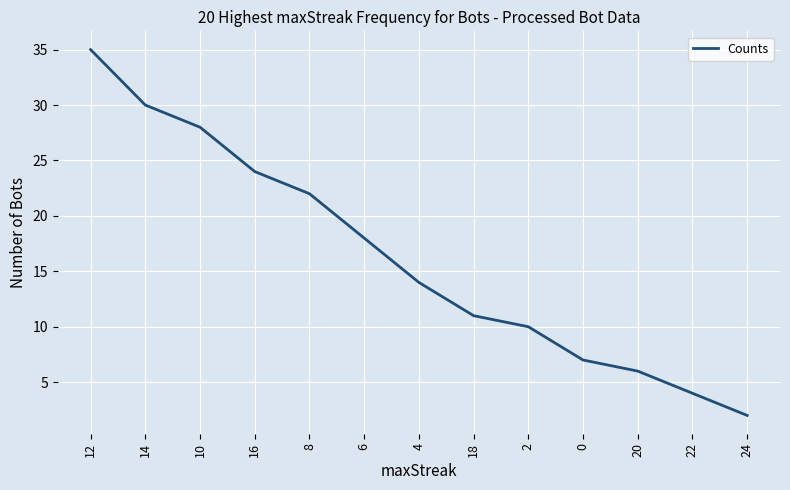

What is the difference between the maximum and second lowest values?

31